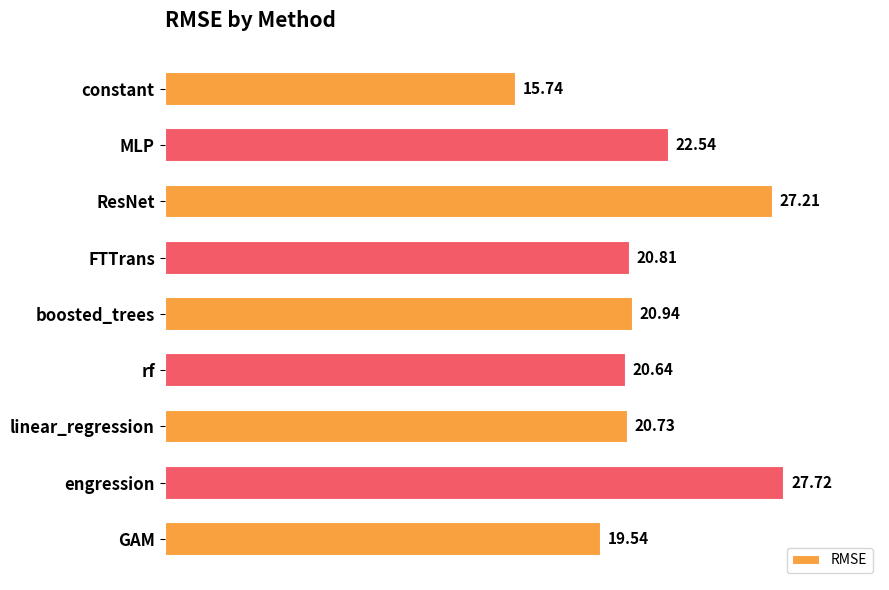

List the labels in order of value, smallest first.

constant, GAM, rf, linear_regression, FTTrans, boosted_trees, MLP, ResNet, engression